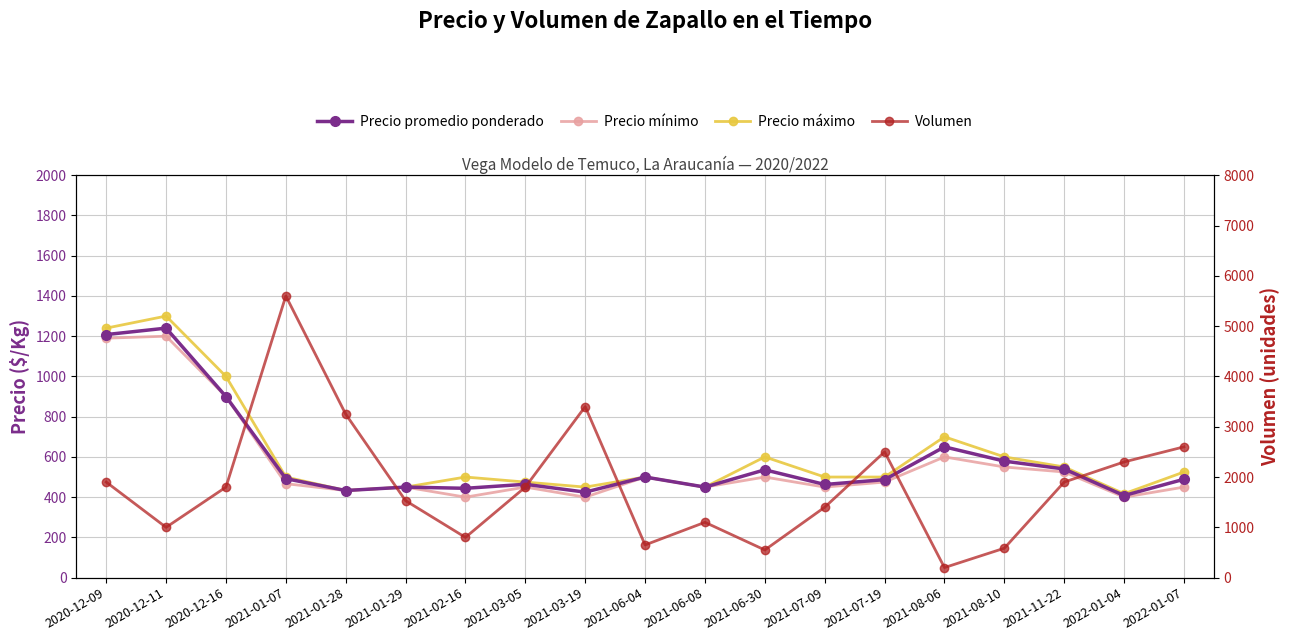

Which category has the lowest value in the Volumen series?

2021-08-06